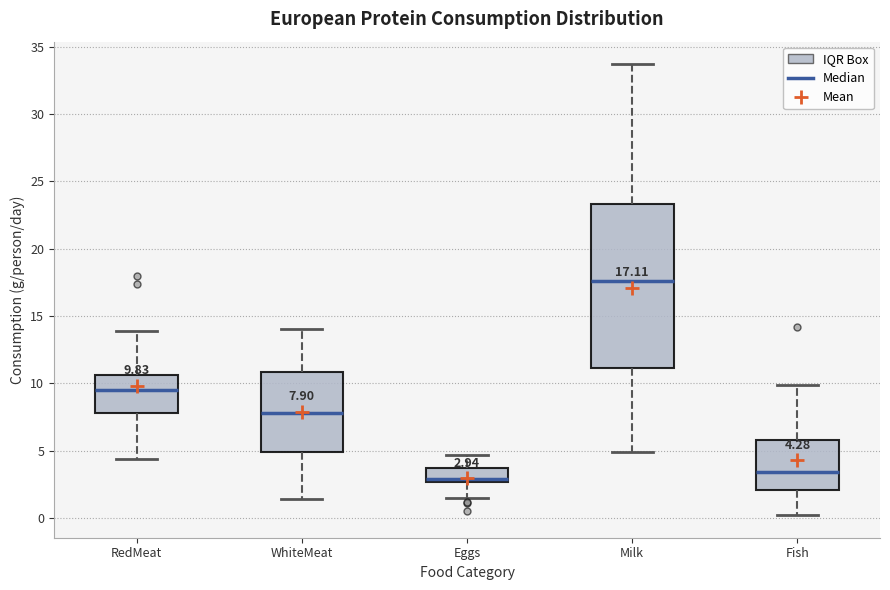

Which box has the highest median line?

Milk